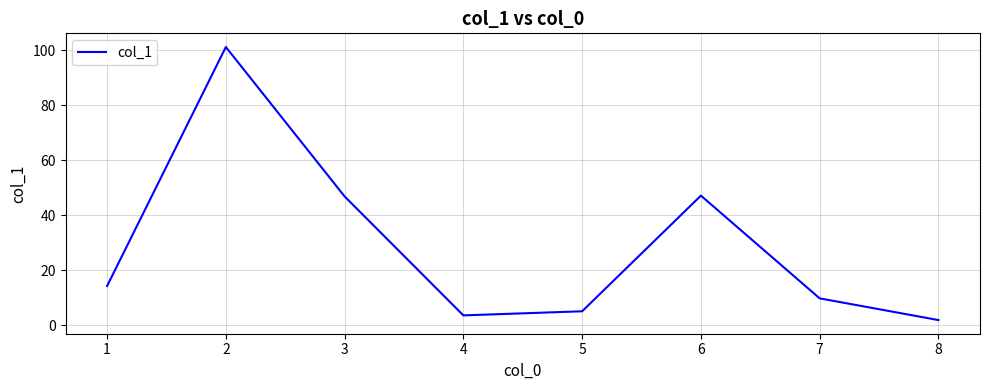

What is the difference between the maximum and minimum values?

99.4